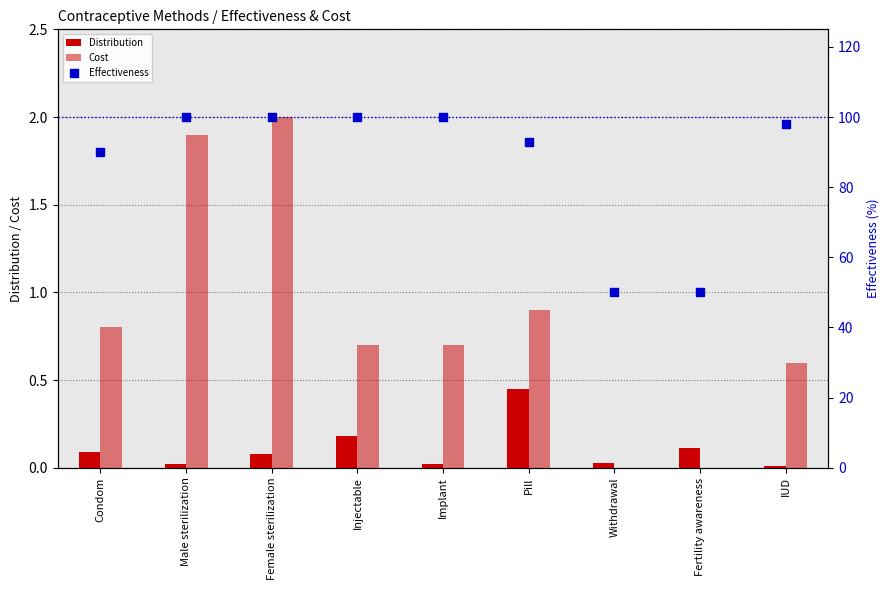

What is the total value across all series at Female sterilization?

102.1